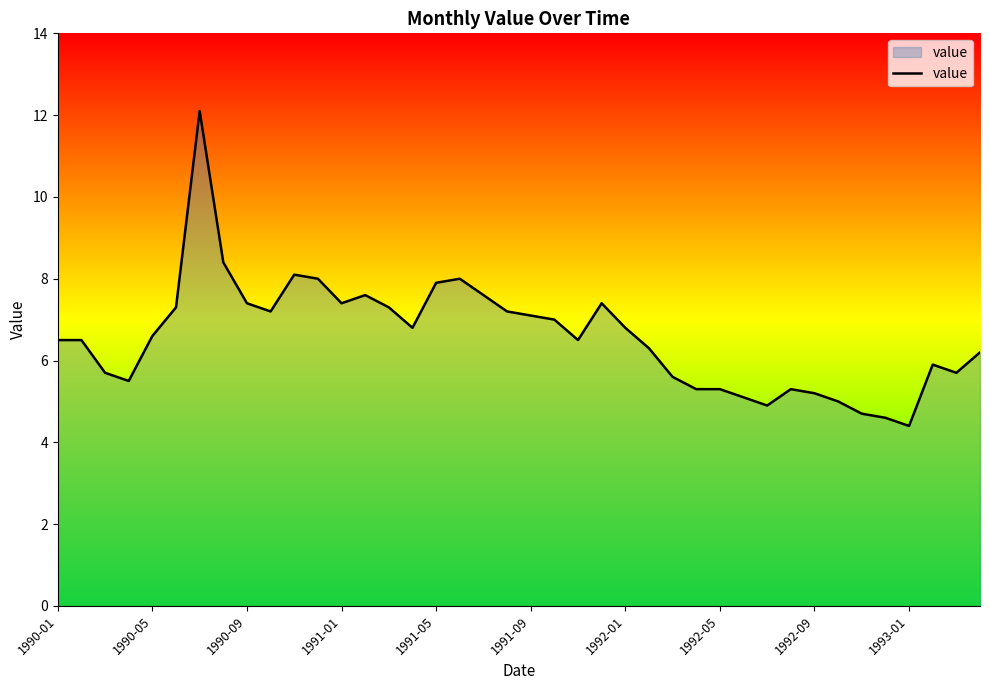

What is the greatest value displayed?

12.1